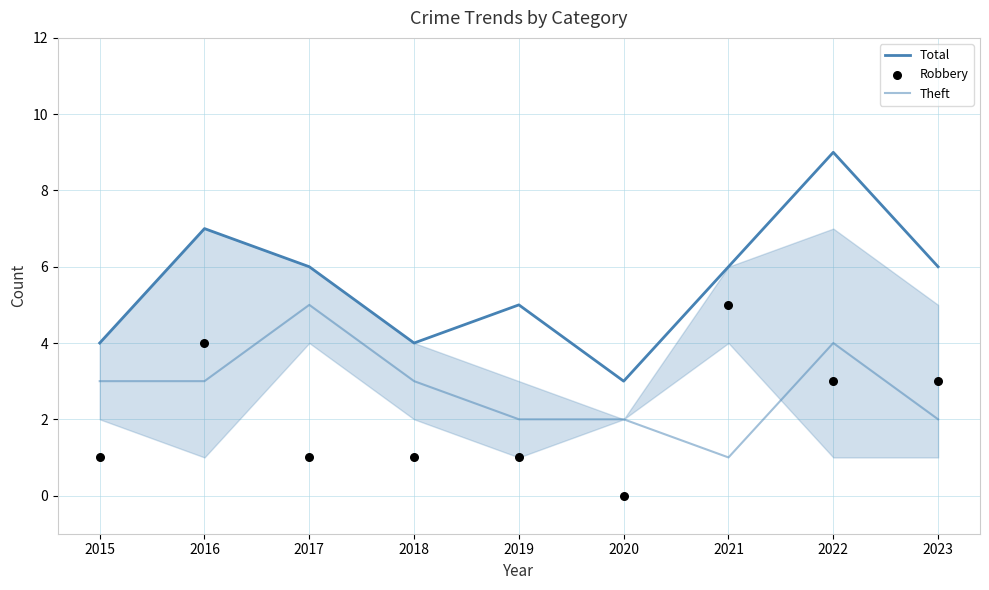

What is the total value across all series at 2017?

12